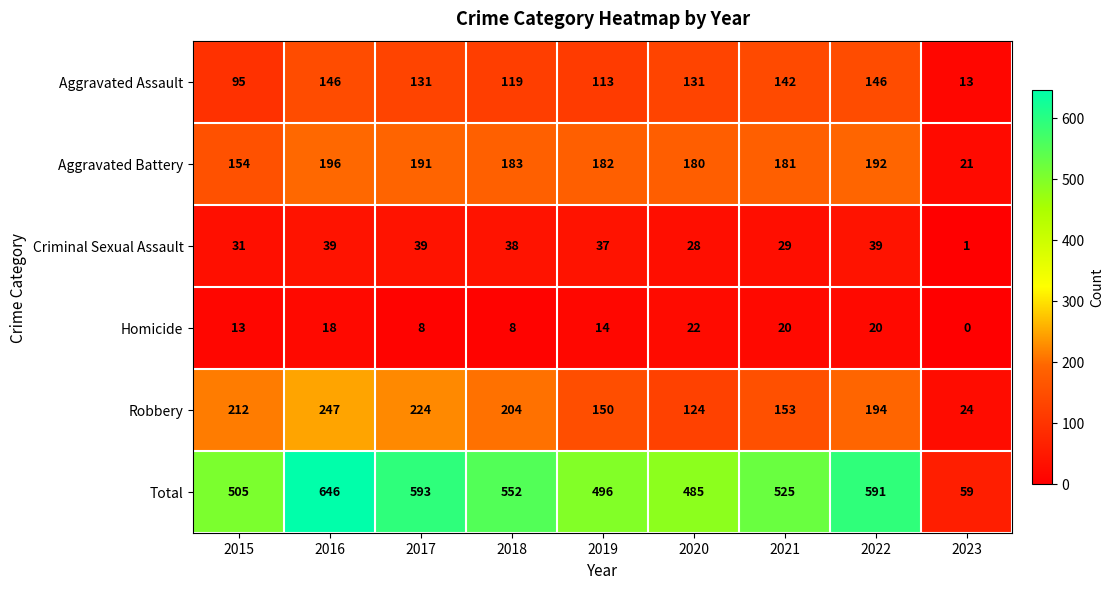

What is the spread (max minus min) of values at 2021?

505